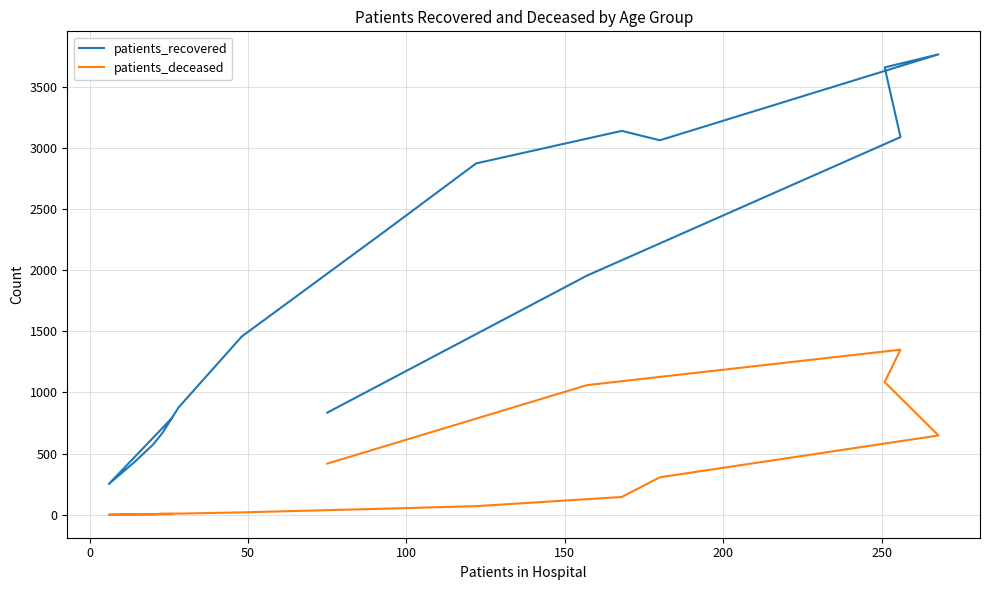

How many lines are shown in the chart?

2